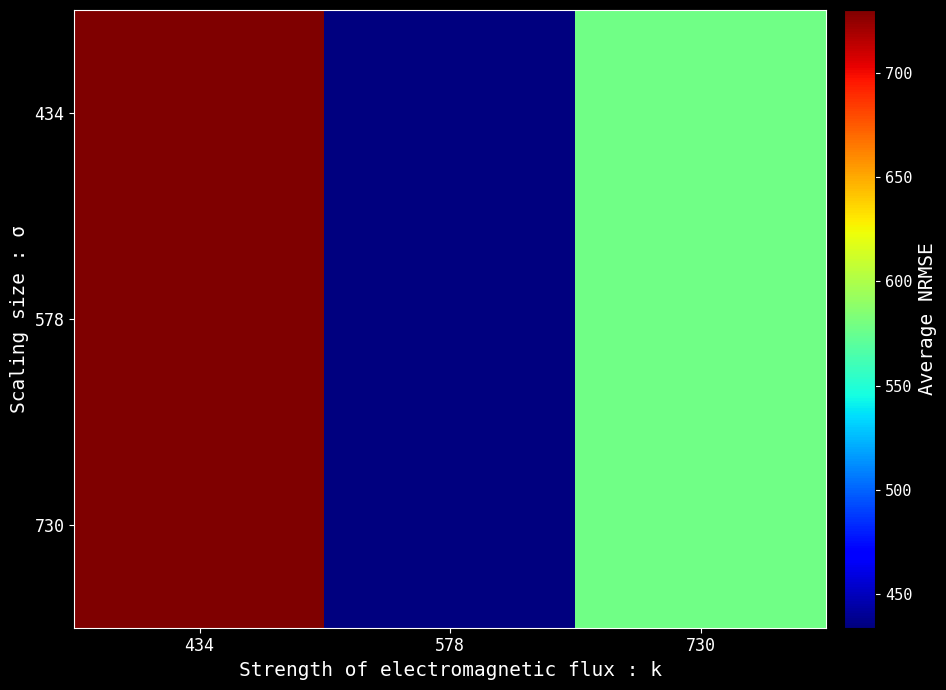

Which has a higher value, 434 or 730?

434